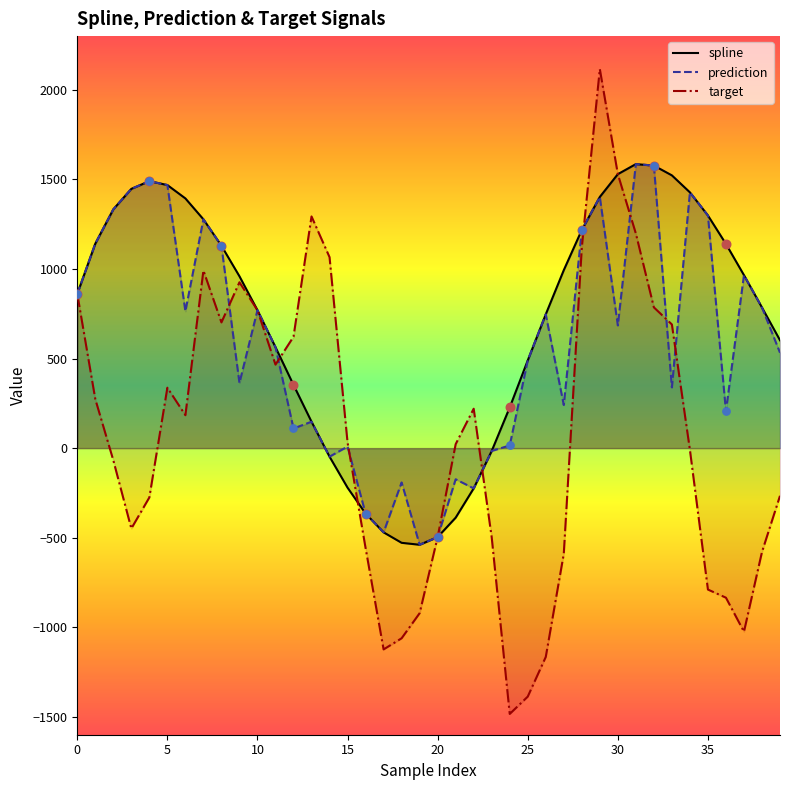

Which series has the widest spread of Y values?

target